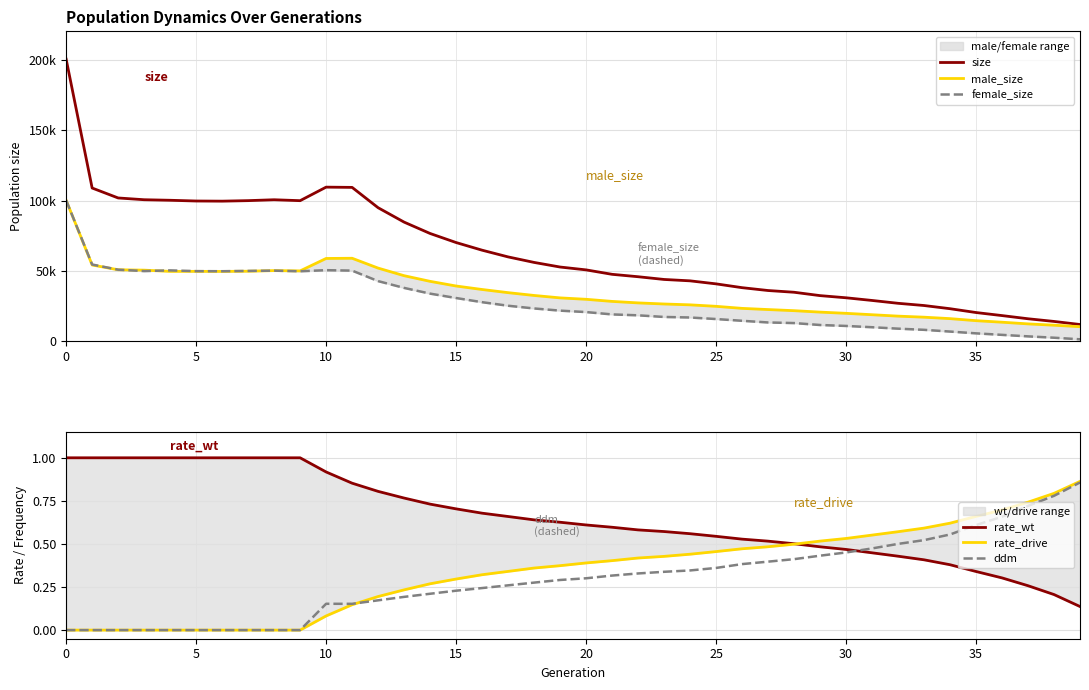

The value of ddm at 20 is 0.3. True or false?

True